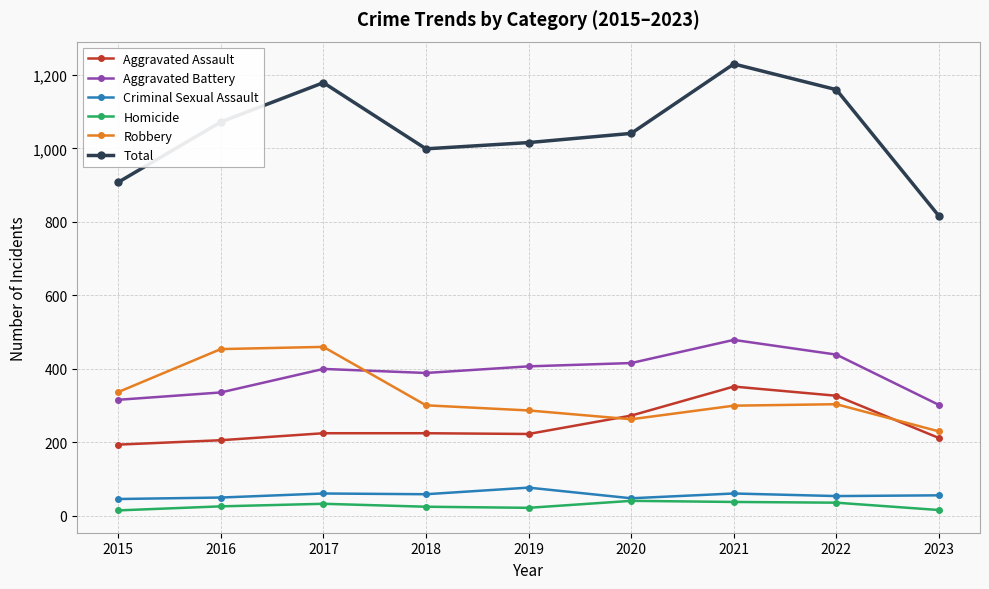

Which category has the lowest value in the Aggravated Assault series?

2015